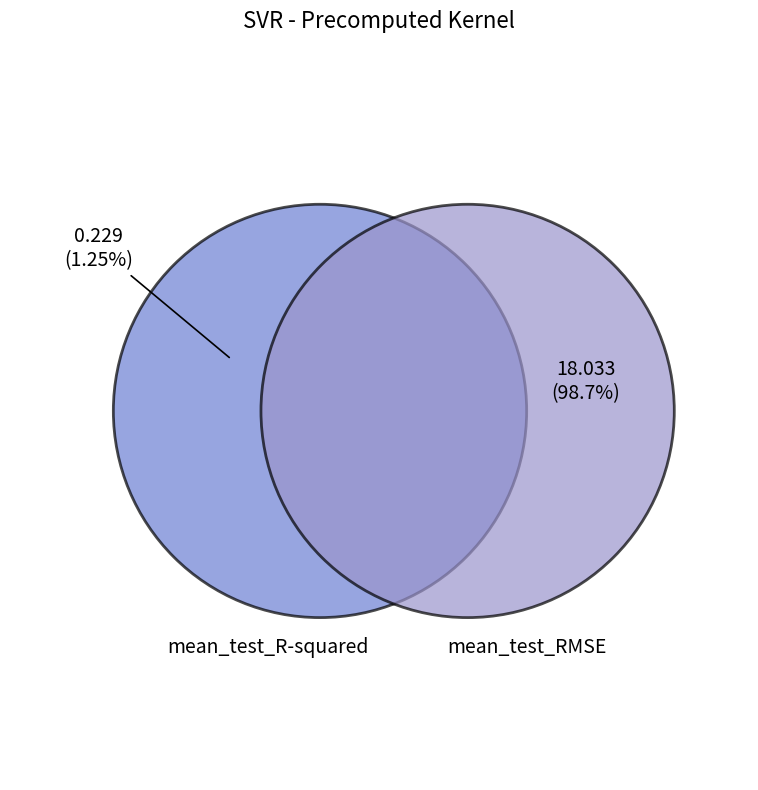

To the nearest percent, what is the combined percentage of mean_test_RMSE and mean_test_R-squared?

100%